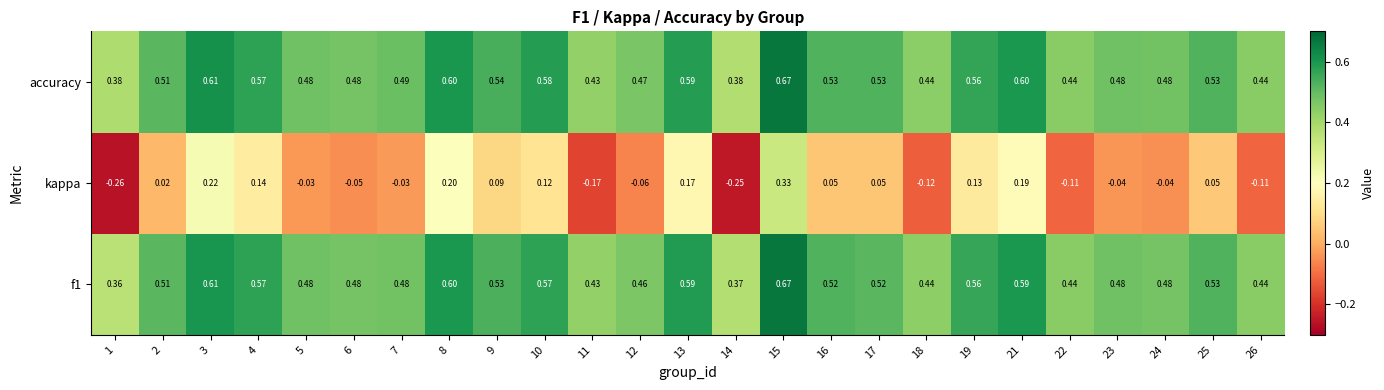

Between 10 and 11, which series saw the biggest shift?

kappa